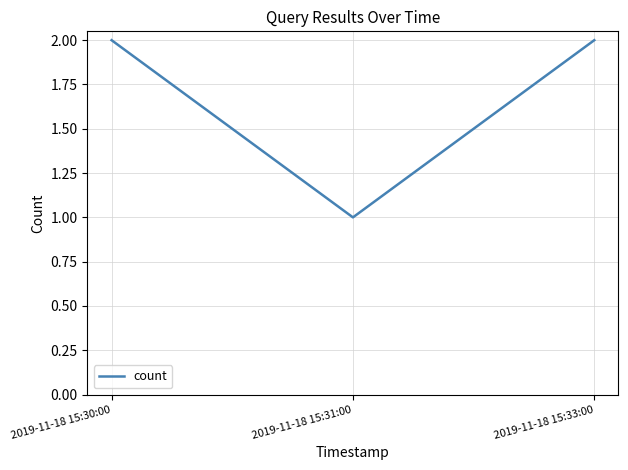

Is it true that the value at 2019-11-18 15:31:00 is 0?

False